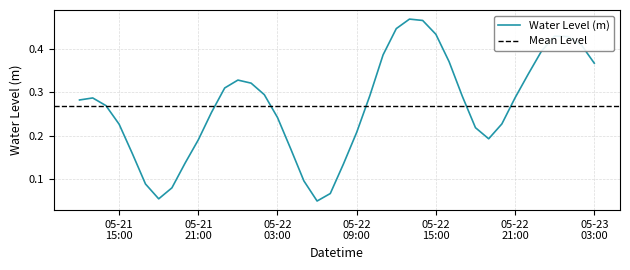

What is the difference between the maximum and minimum values?

0.4